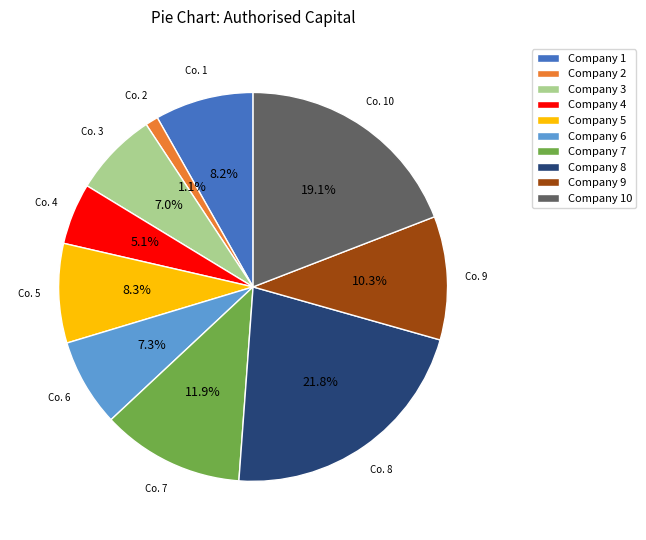

Which category has the biggest portion of the pie?

Company 8